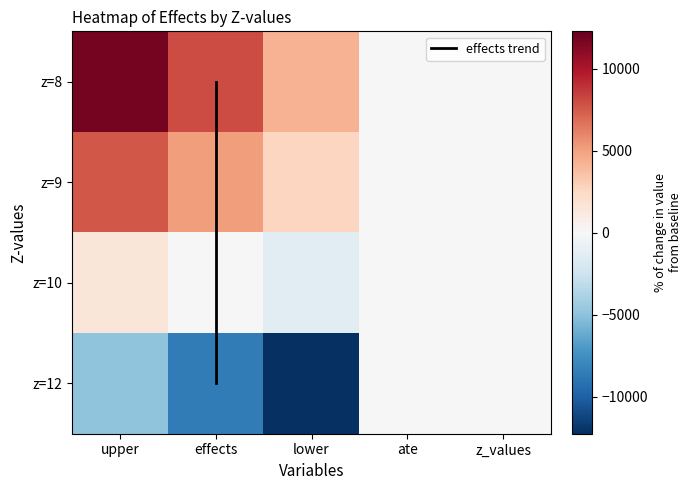

Reading right to left, list all the values displayed in this chart.

upper: 3=-4949.6	2=1492.6	1=7653.4	0=11760.0
effects: 3=-8608.6	2=71.4	1=5140.2	0=8005.5
lower: 3=-12267.5	2=-1349.9	1=2626.9	0=4251.0
ate: 3=0.0	2=0.0	1=0.0	0=0.0
z_values: 3=12.0	2=10.0	1=9.0	0=8.0